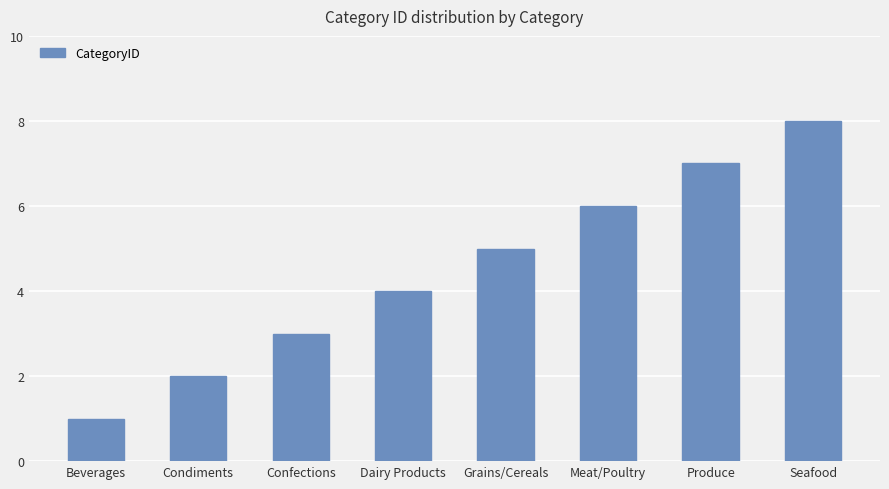

Read the value at Grains/Cereals.

5